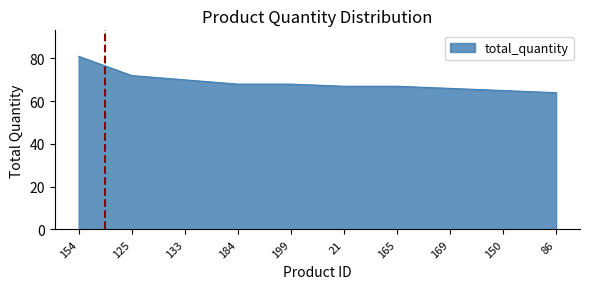

What is the ratio of the value at 21 to the value at 125?

0.9